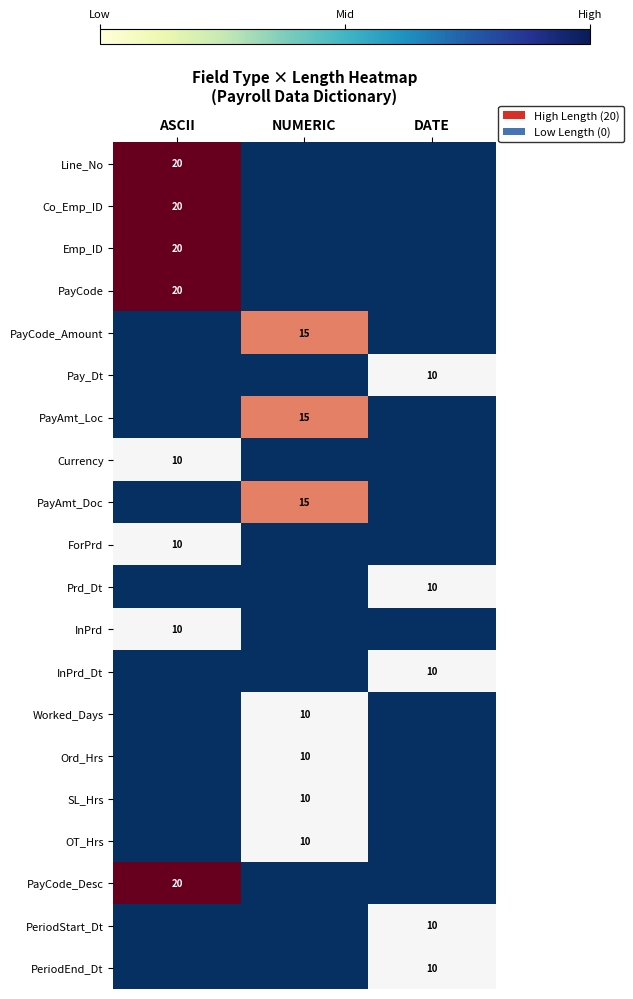

True or false: PayCode_Desc has a value of 20 at ASCII.

True